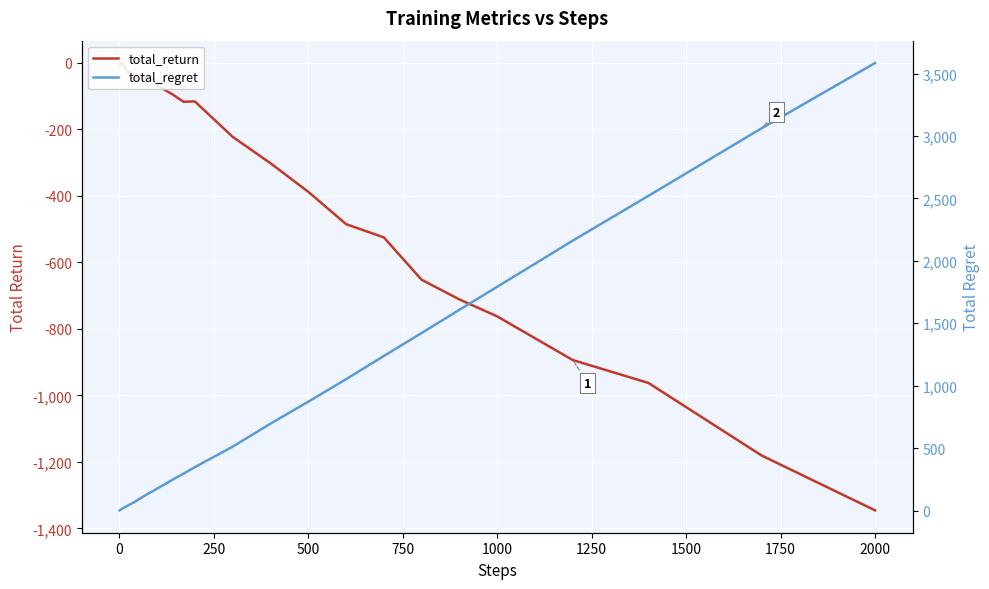

What are all the series names shown in the legend?

total_return, total_regret